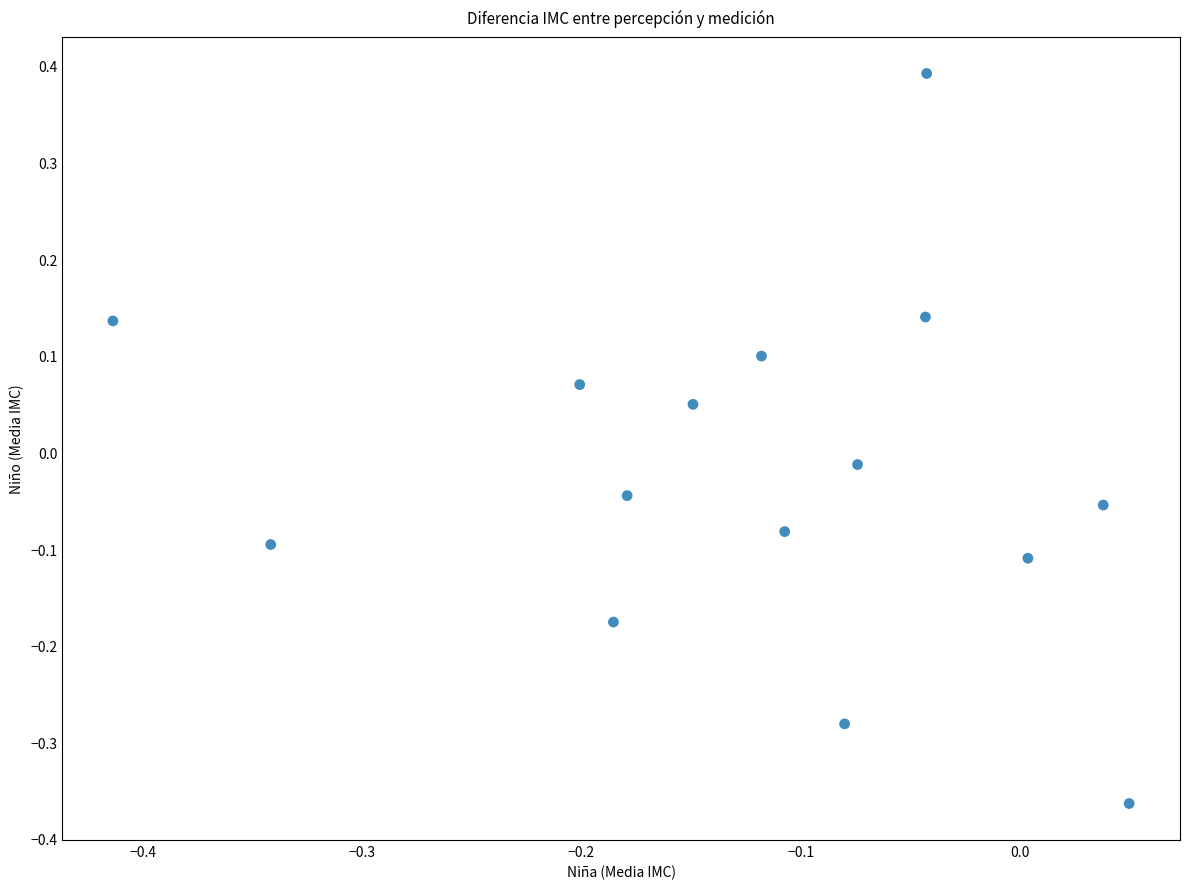

Count the number of points in this scatter plot.

15